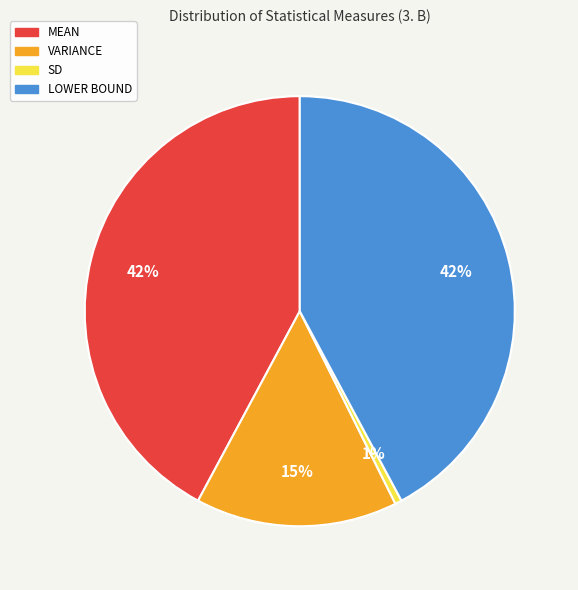

Is LOWER BOUND the majority of the pie?

No